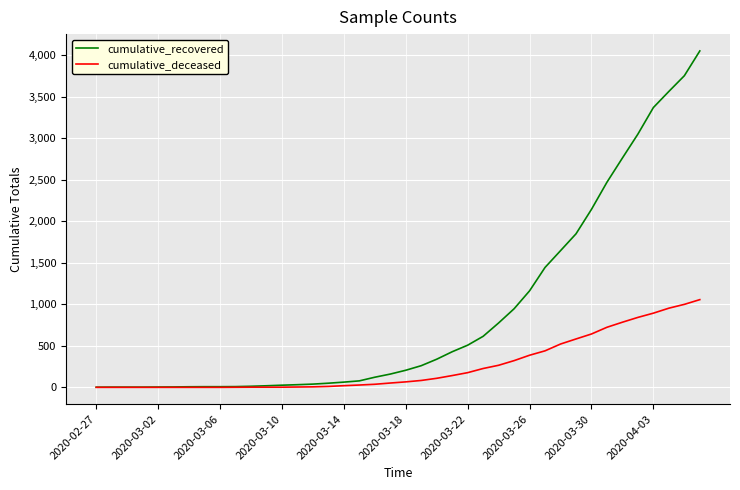

Which series has the largest total across all categories?

cumulative_recovered